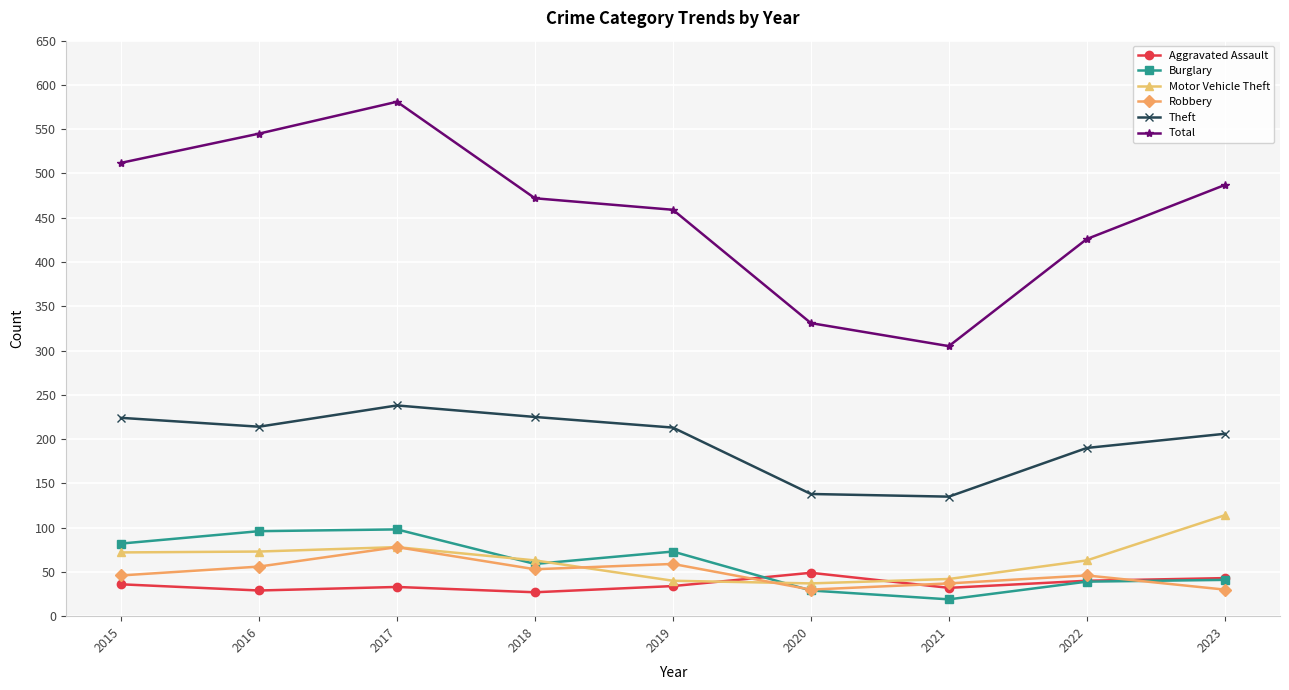

What is the lowest value of the Aggravated Assault series?

27